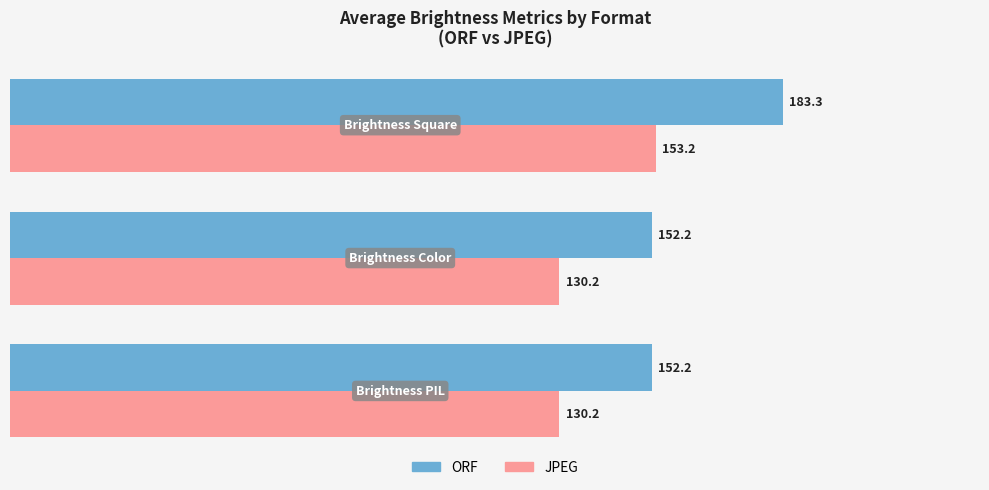

What is the maximum value shown in the chart?

183.3